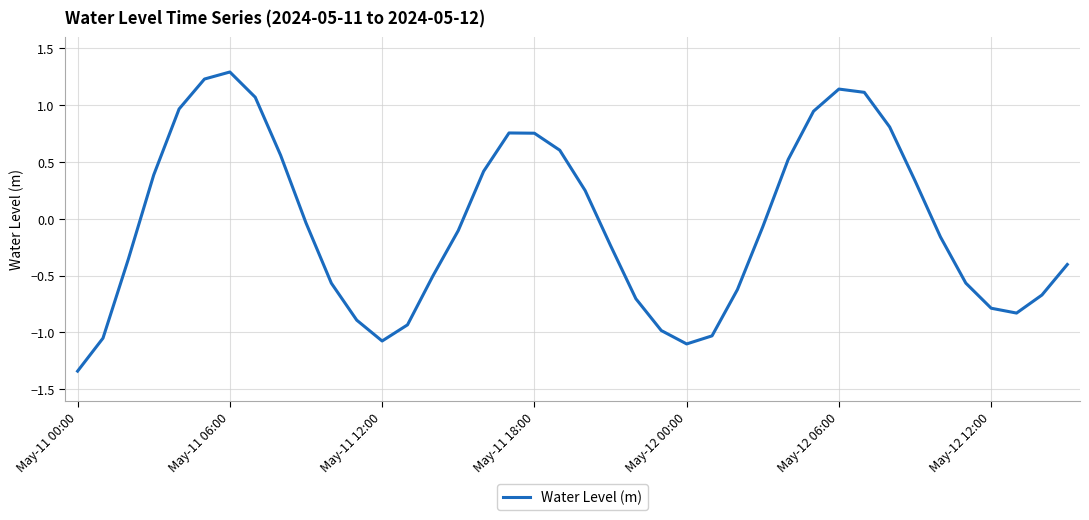

What is the greatest value displayed?

1.3